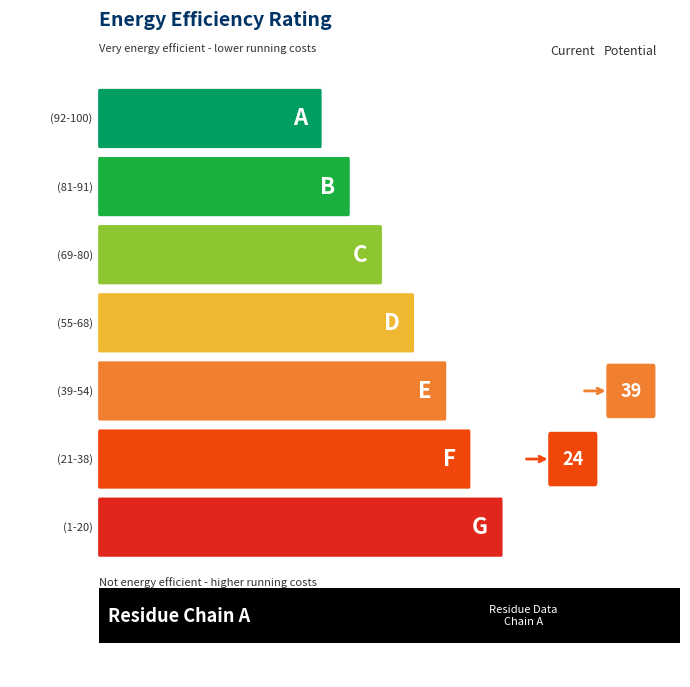

Is it true that the value at ARG is 14?

False